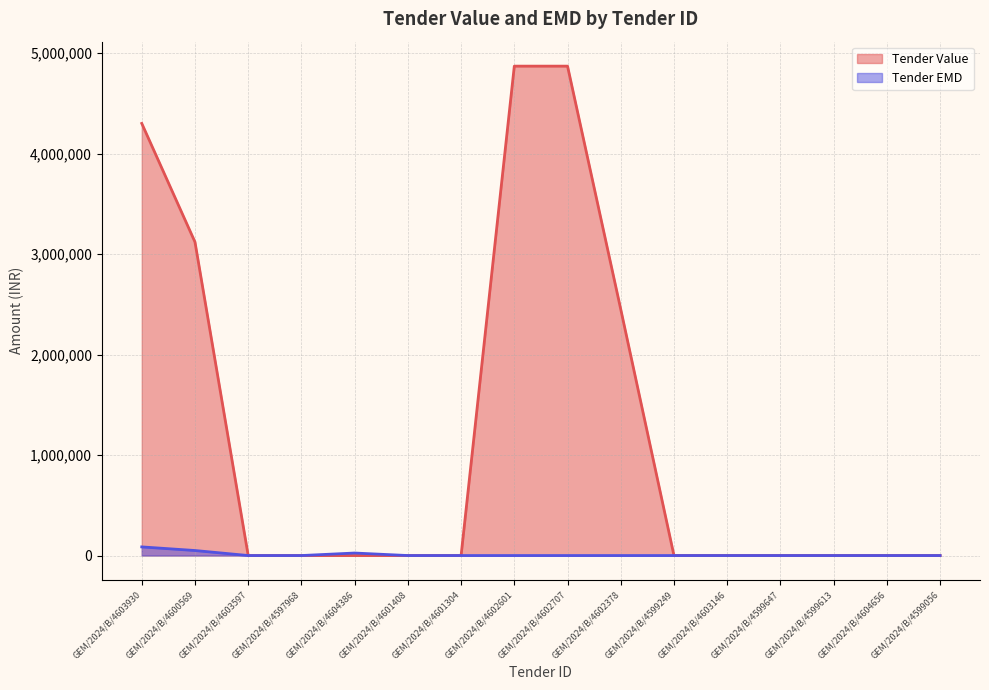

What is the difference between the highest and lowest values at GEM/2024/B/4603930?

4214000